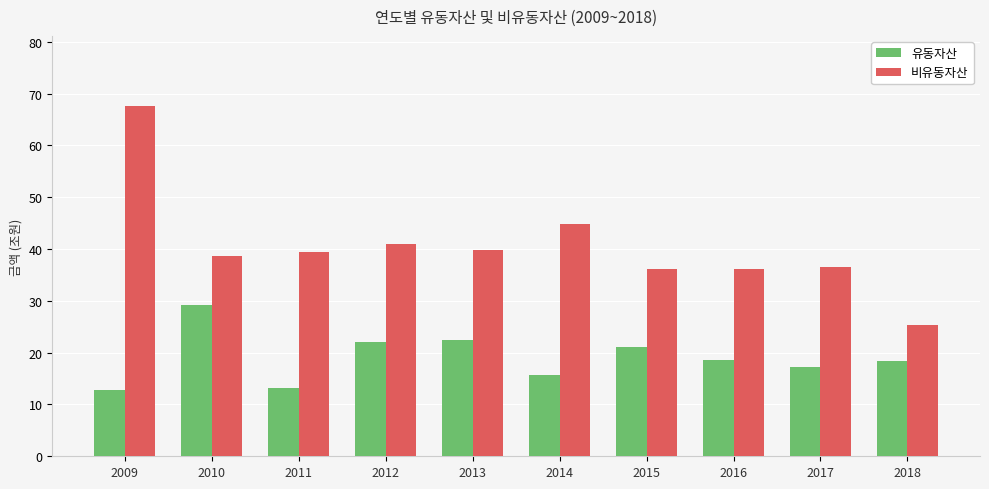

What is the value of the 비유동자산 bar at the 4th from the left?

40.9